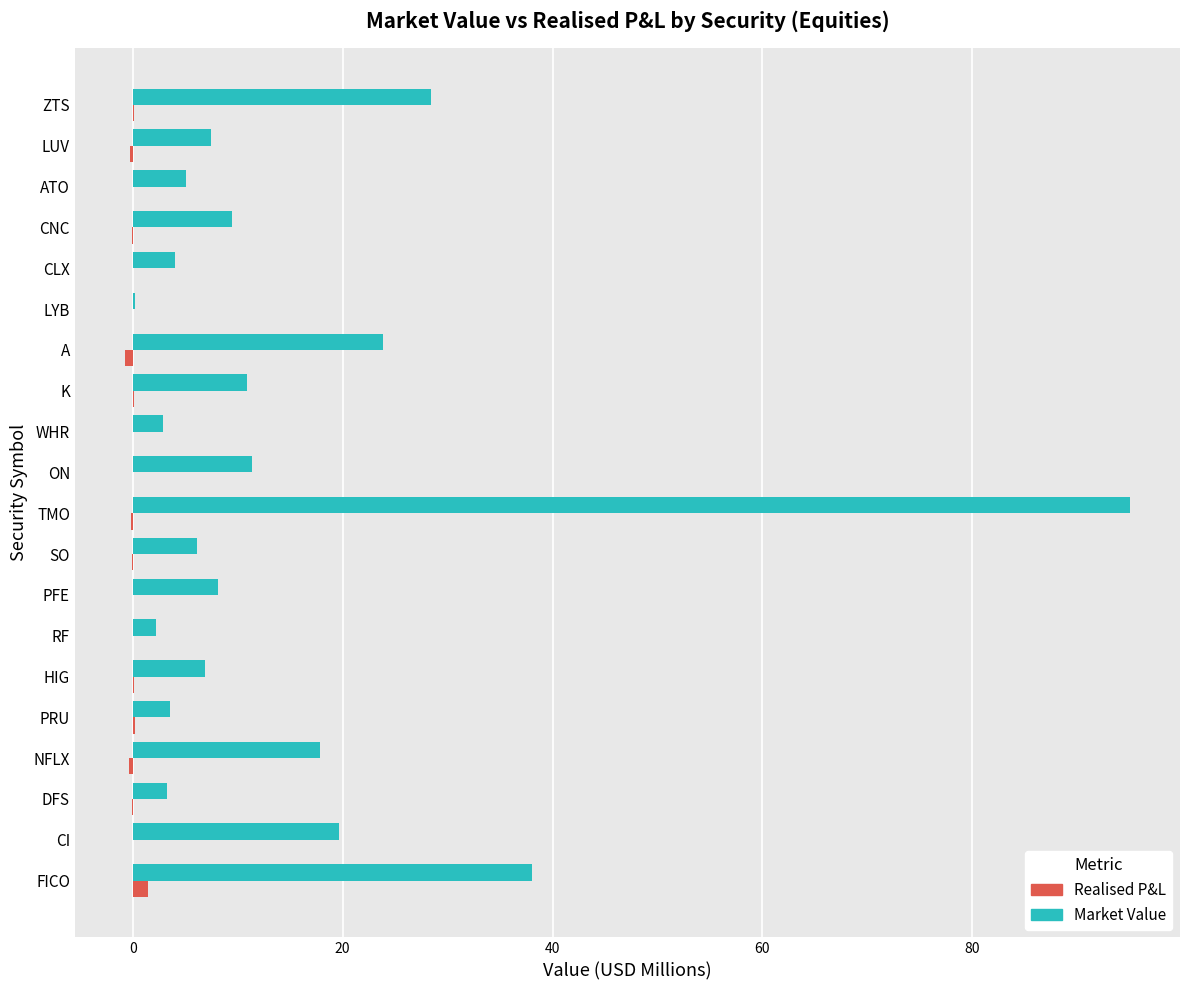

What is the maximum value shown in the chart?

95.0